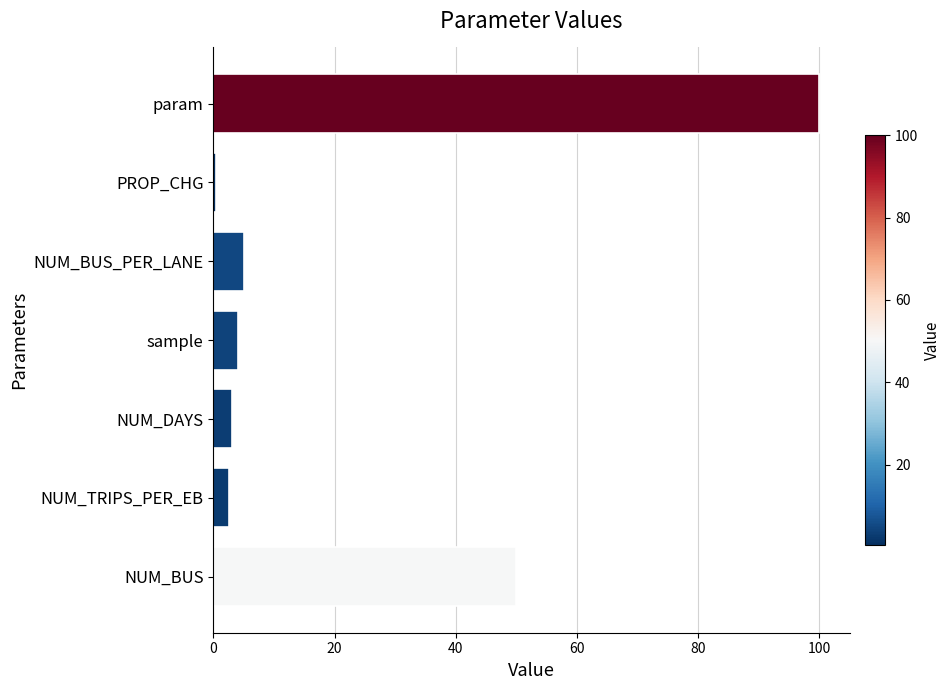

Reading bottom to top, list all the values displayed in this chart.

50.0	2.5	3.0	4.0	5.0	0.5	100.0